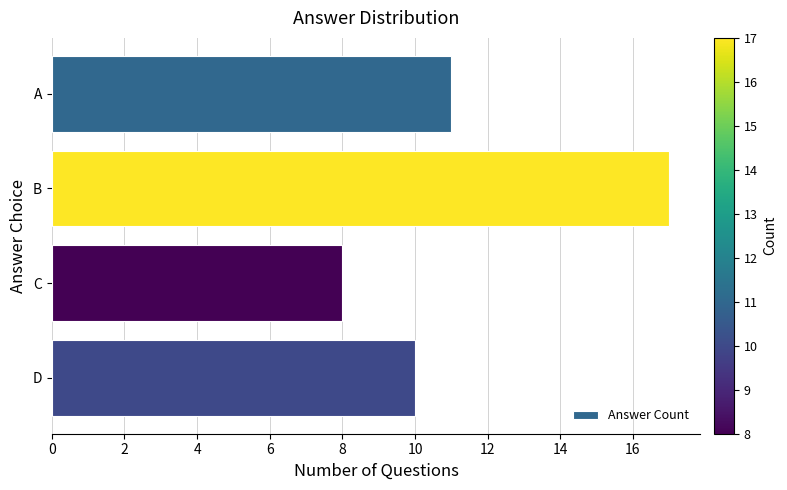

Which category has the highest value across all series?

B